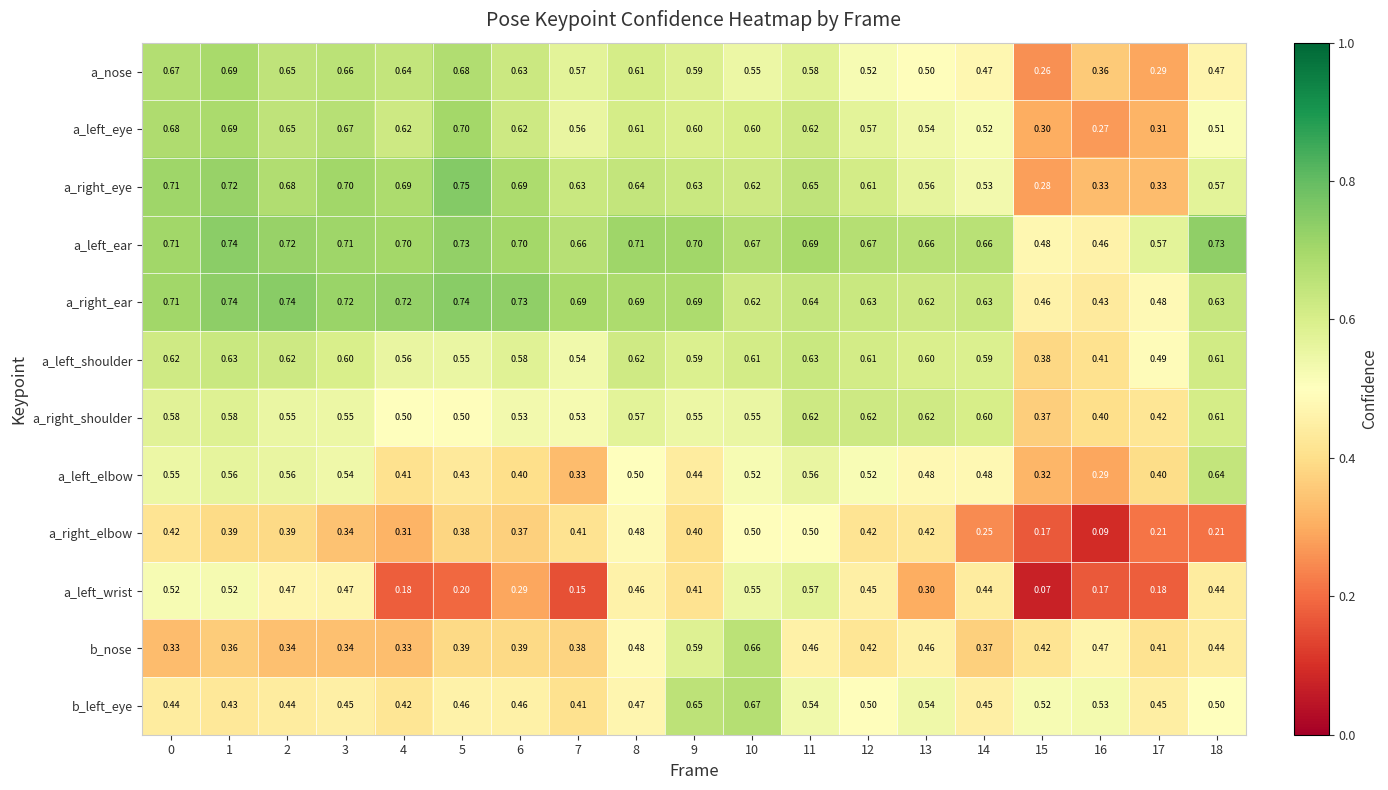

Rank the series at 4 from highest to lowest value.

a_right_ear, a_left_ear, a_right_eye, a_nose, a_left_eye, a_left_shoulder, a_right_shoulder, b_left_eye, a_left_elbow, b_nose, a_right_elbow, a_left_wrist